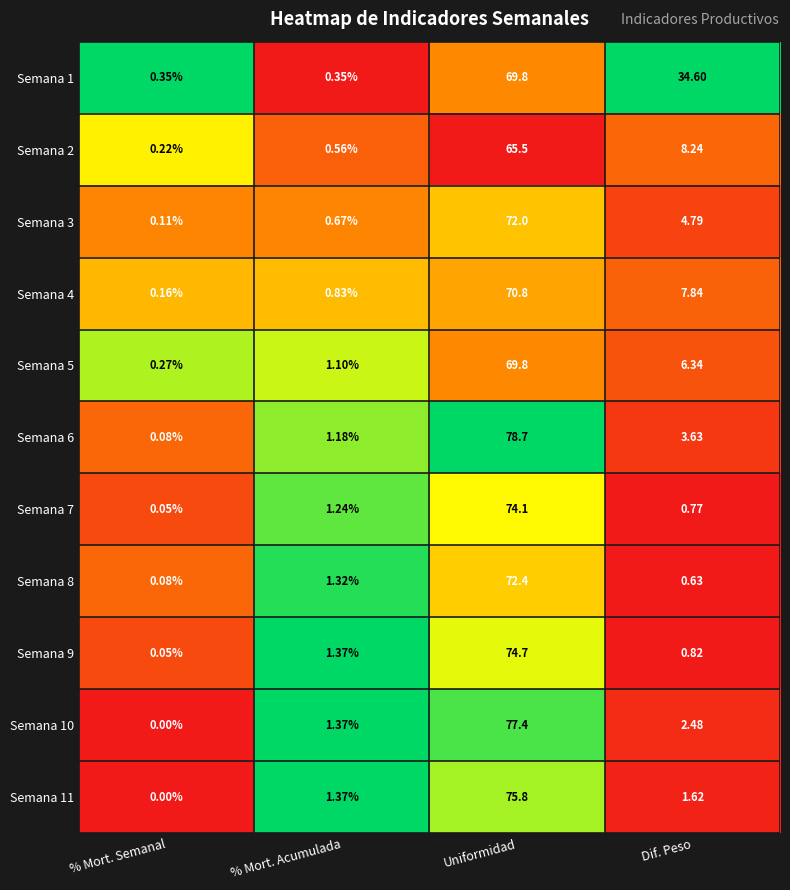

Which series has the largest total across all categories?

Semana 1